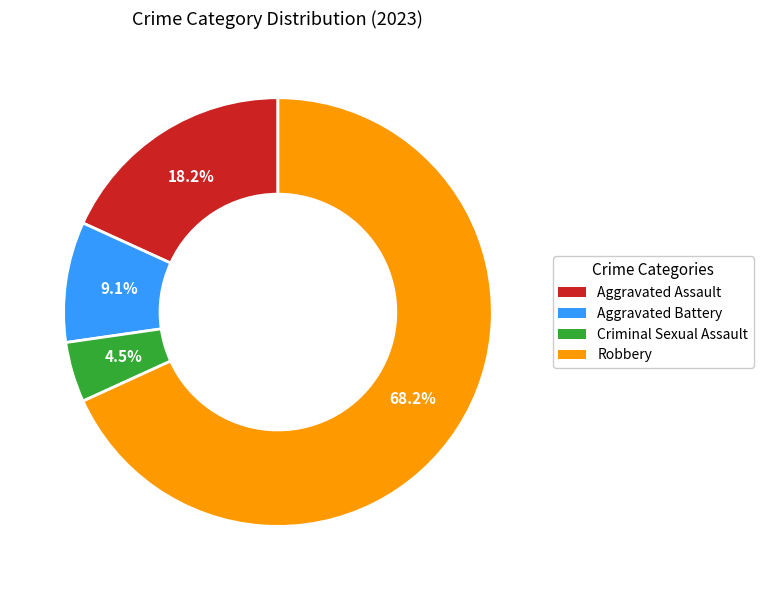

To the nearest percent, what percentage of the pie is Aggravated Assault?

18%